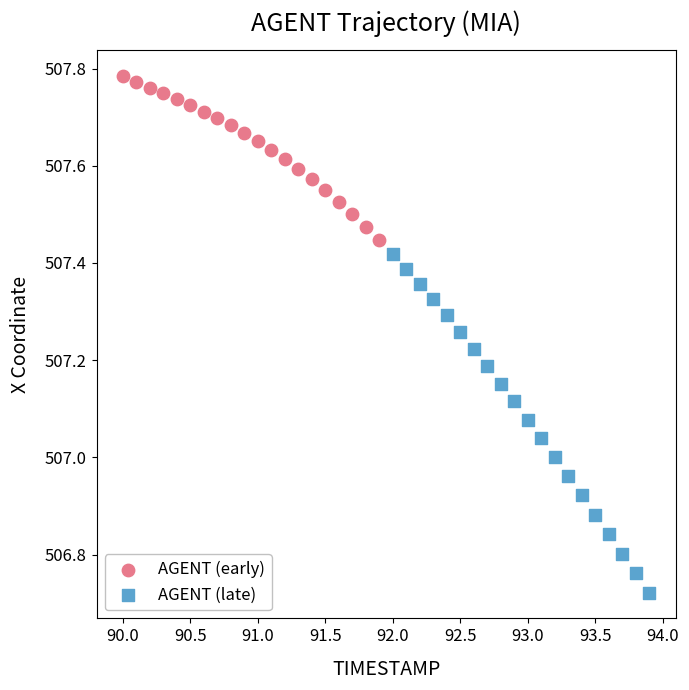

What are all the series names shown in the legend?

AGENT (early), AGENT (late)